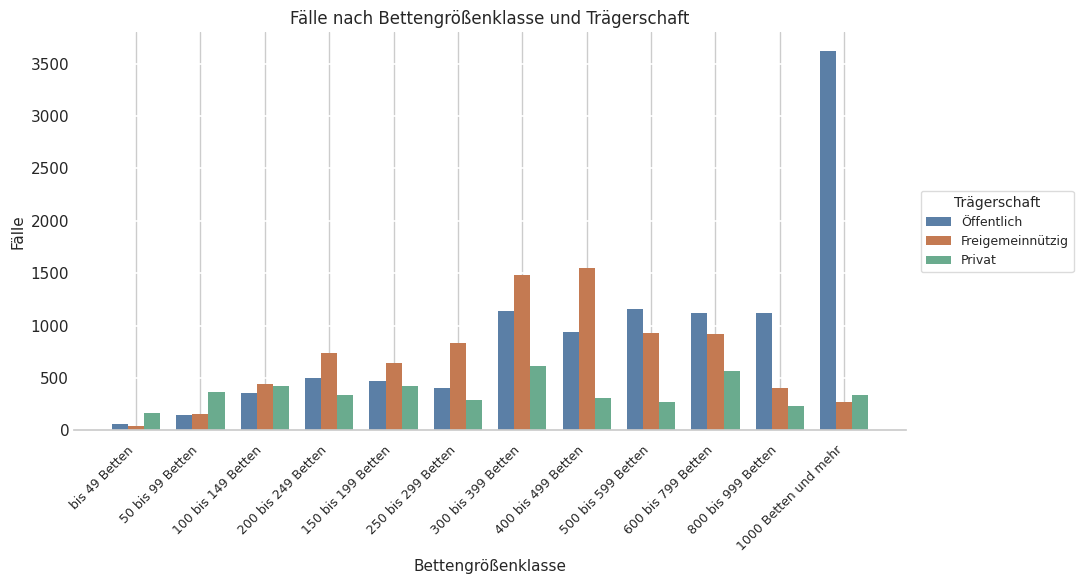

Between 200 bis 249 Betten and 1000 Betten und mehr, which series saw the biggest shift?

Öffentlich